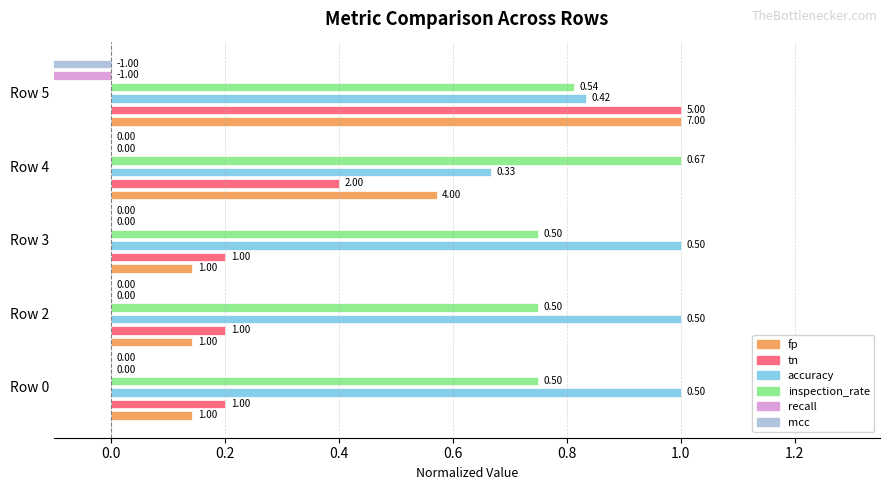

Which has a higher value, Row 5 or Row 2?

Row 5